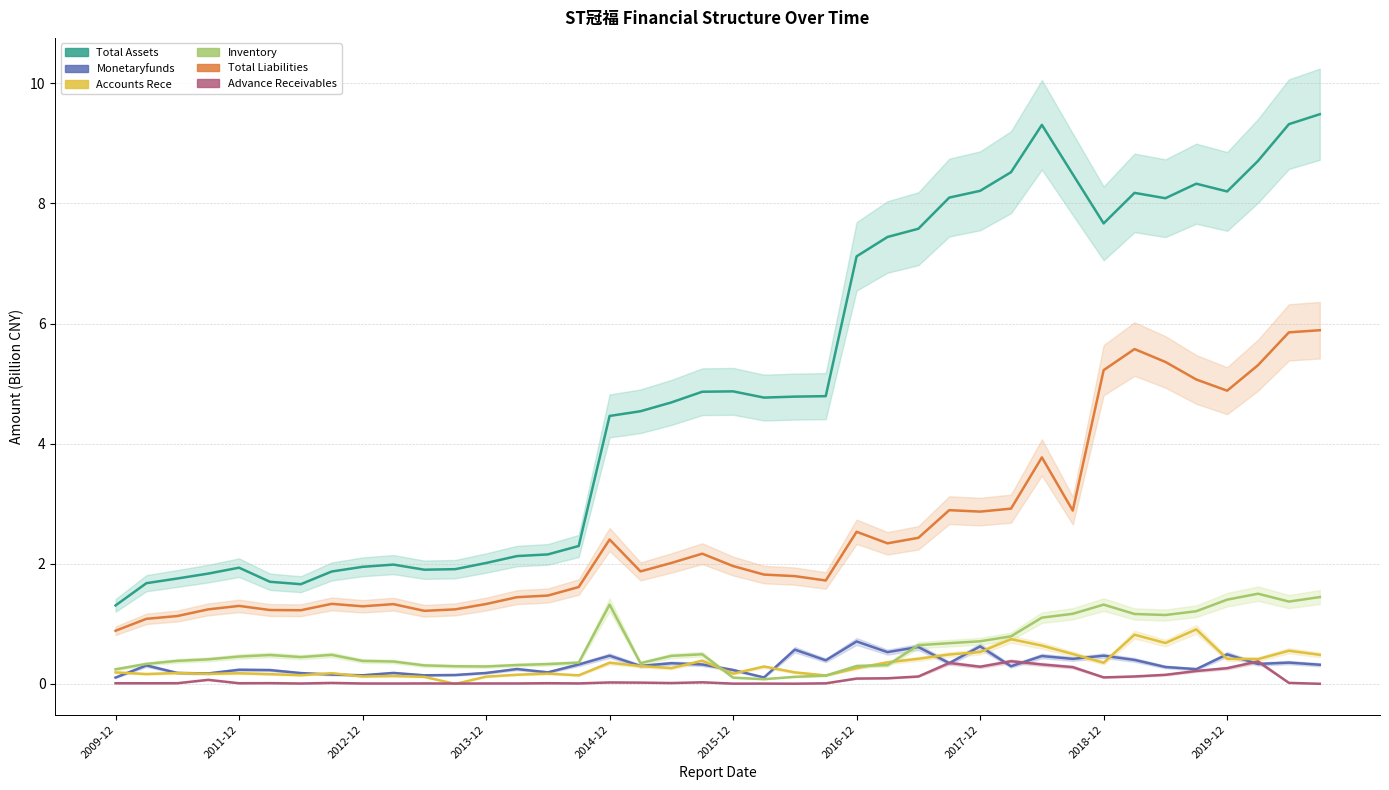

Is it true that INVENTORY equals 0.3 at 2017-03-31?

True